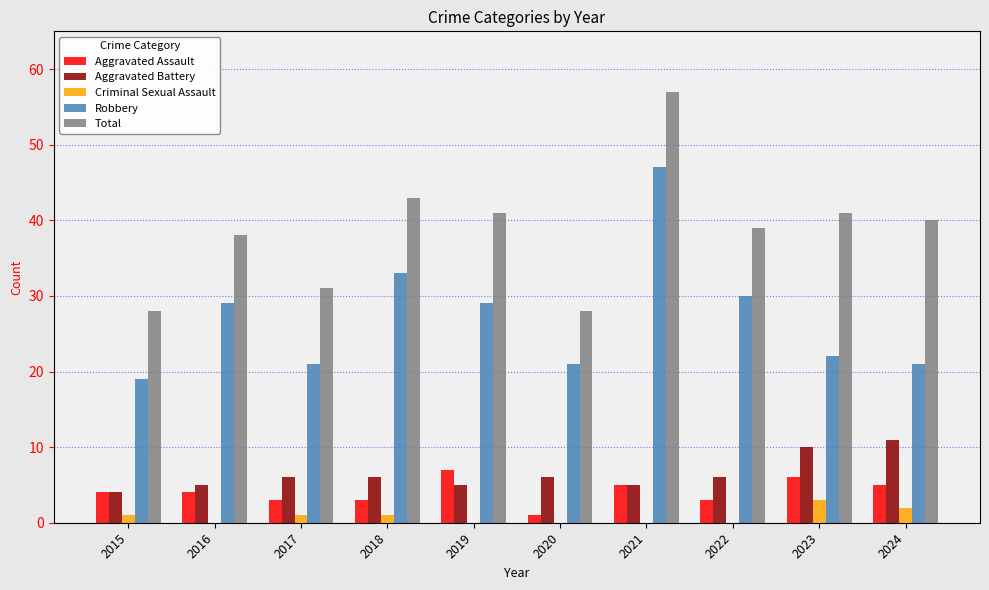

Between 2016 and 2020, which series saw the biggest shift?

Total